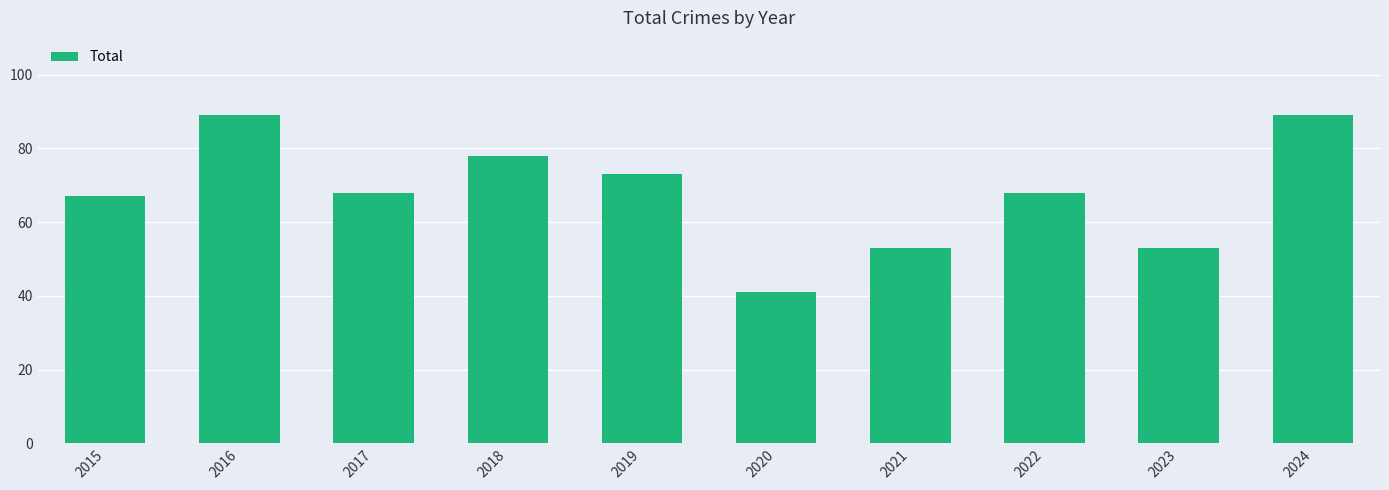

How many bars are there in total?

10